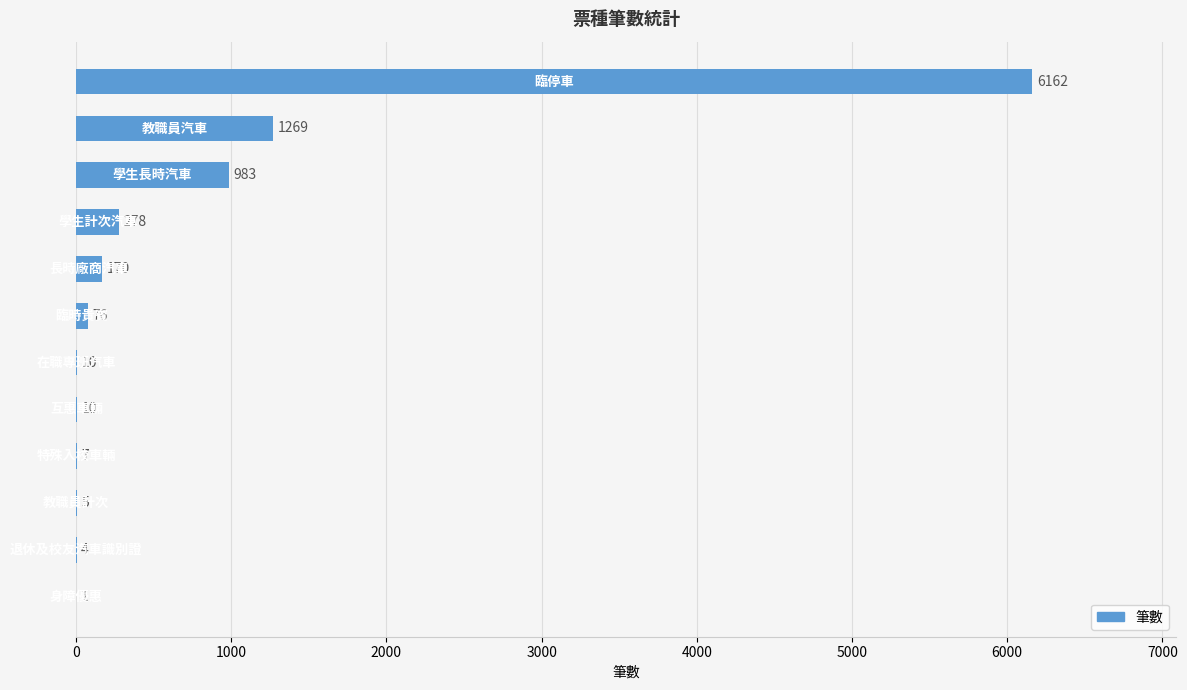

What is the maximum value shown in the chart?

6162